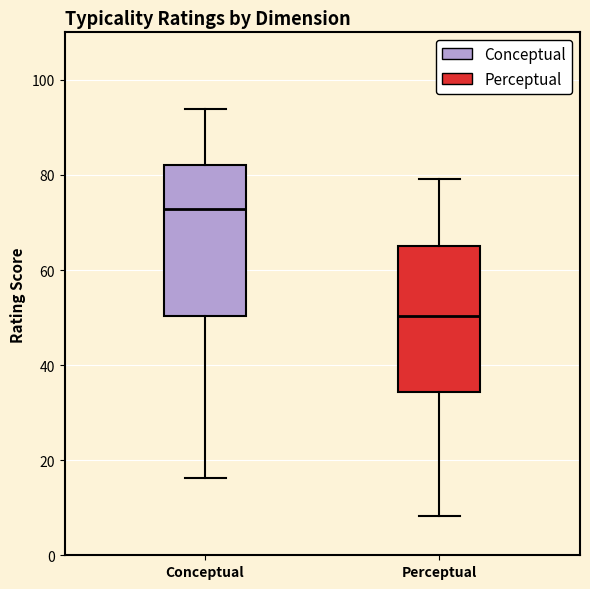

Reading left to right, transcribe this box plot: for each box, give where its median line is, the range the box spans, and where its two whiskers end, as read against the y-axis. The values are not printed on the chart, so give them approximately, as read against the axis.

Conceptual: median 72, box 50 to 82, whiskers 16 to 94
Perceptual: median 50, box 34 to 64, whiskers 8 to 80